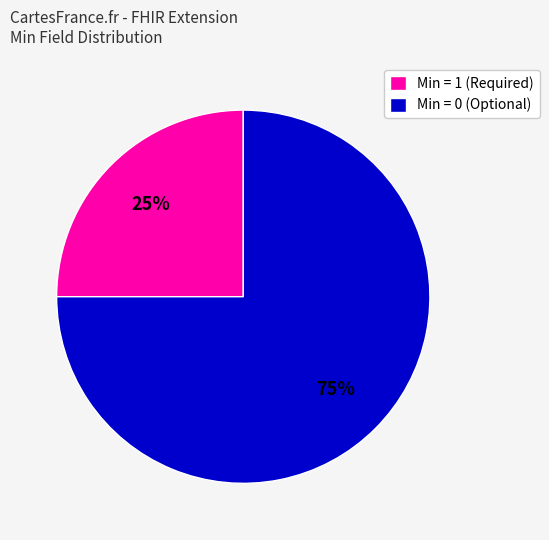

True or false: Min = 0 (Optional) accounts for 88% of the total.

False